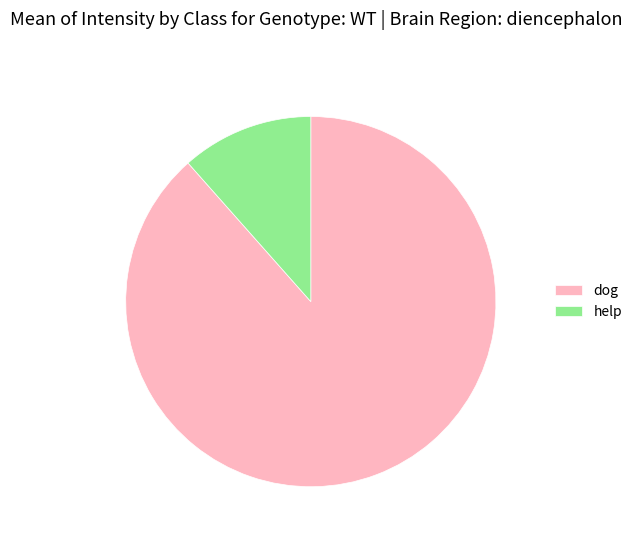

What is the ratio of the value at help to the value at dog?

0.1